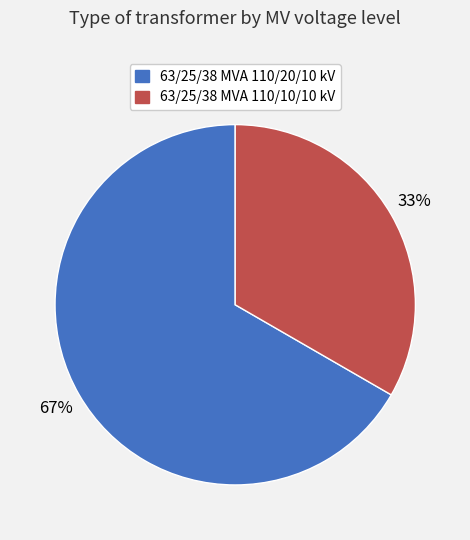

To the nearest percent, what is the average slice percentage?

50%